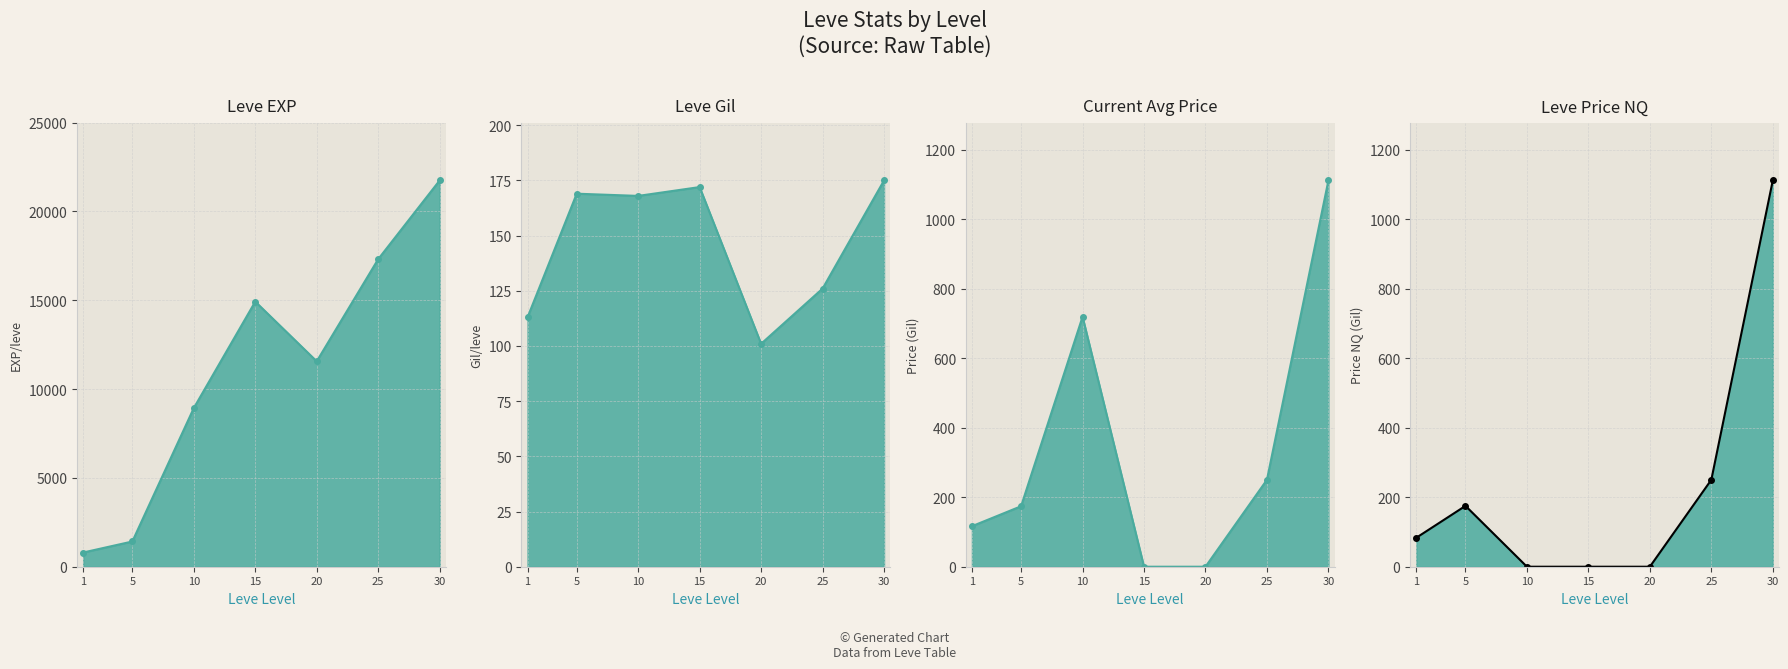

Which category has the highest value across all series?

30